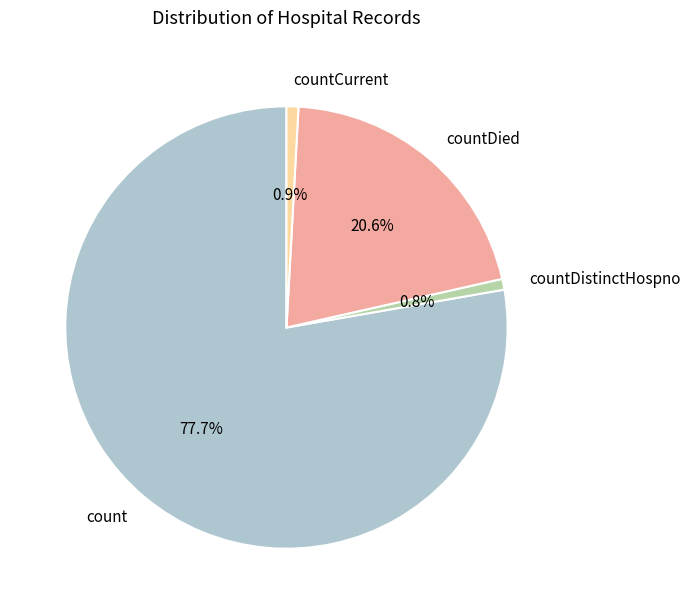

What percentage do count and countDistinctHospno together represent?

78.5%